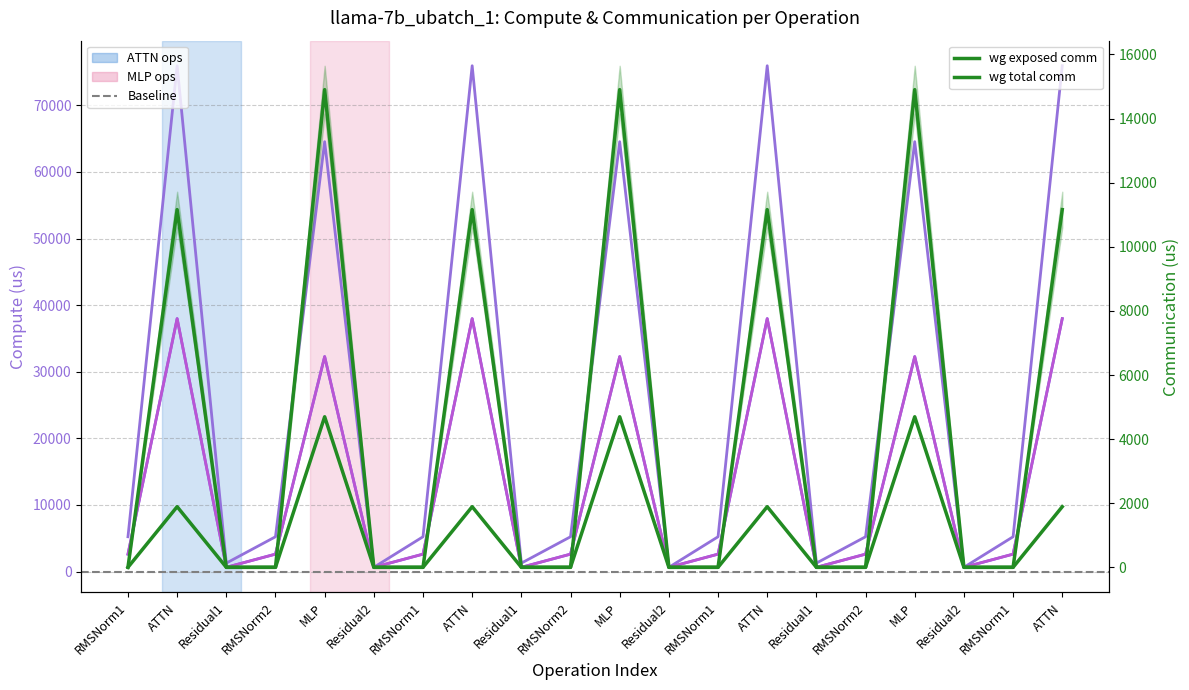

Is it true that wg compute equals 3572.3 at RMSNorm1?

False